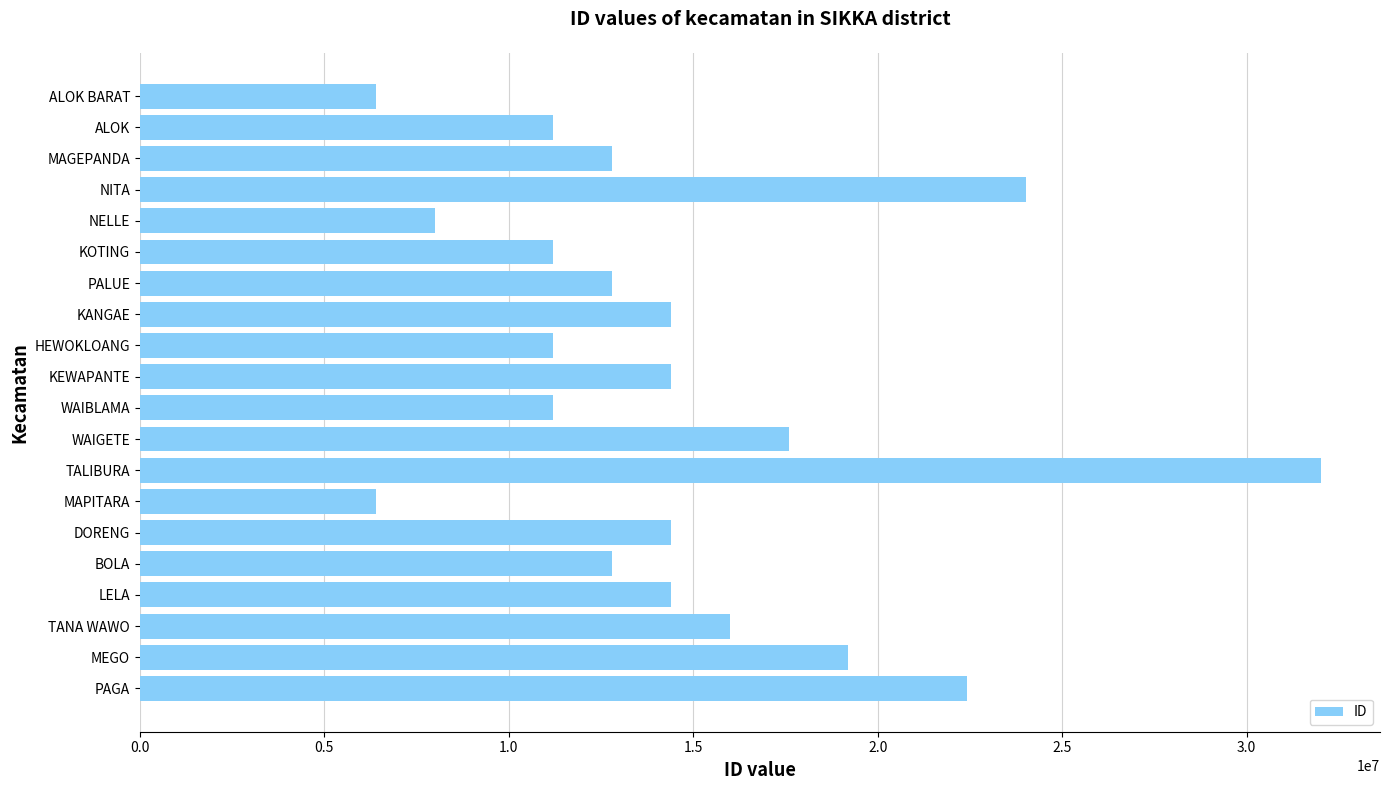

Read the value at TANA WAWO.

16008515